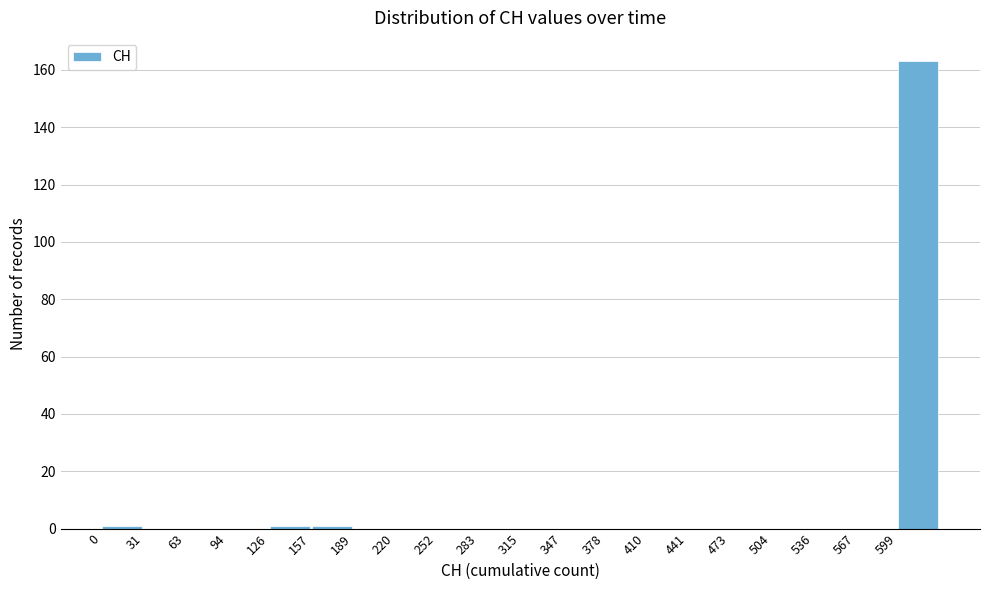

How tall is the bar that spans 600 to 630 on the x-axis? Neither the bar edges nor the heights are printed on the chart, so give them approximately, as read against the axes.

164